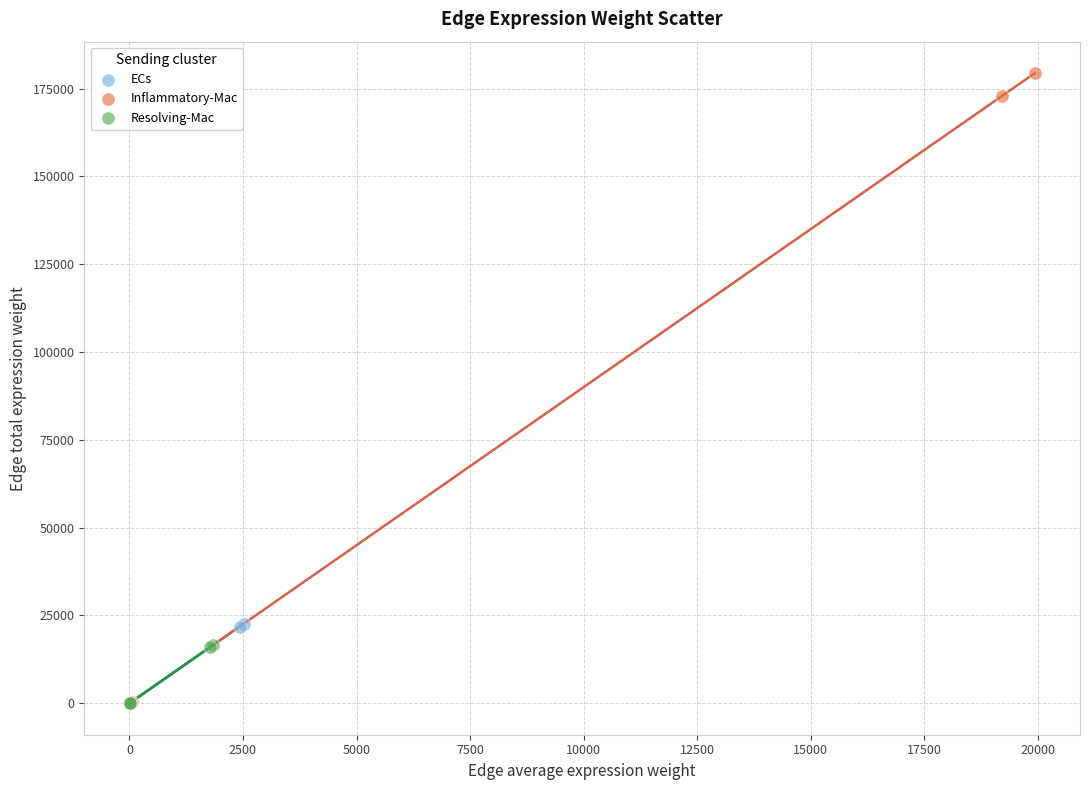

Which series reaches the maximum Y coordinate?

Inflammatory-Mac